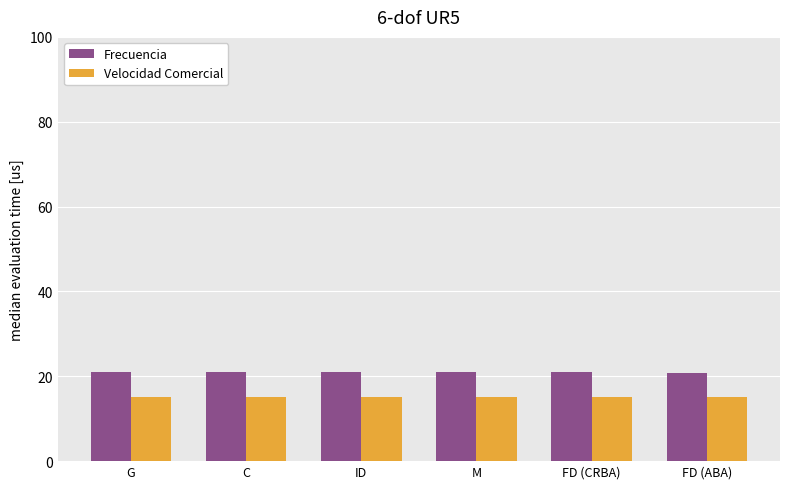

What is the lowest value of the Frecuencia series?

20.8